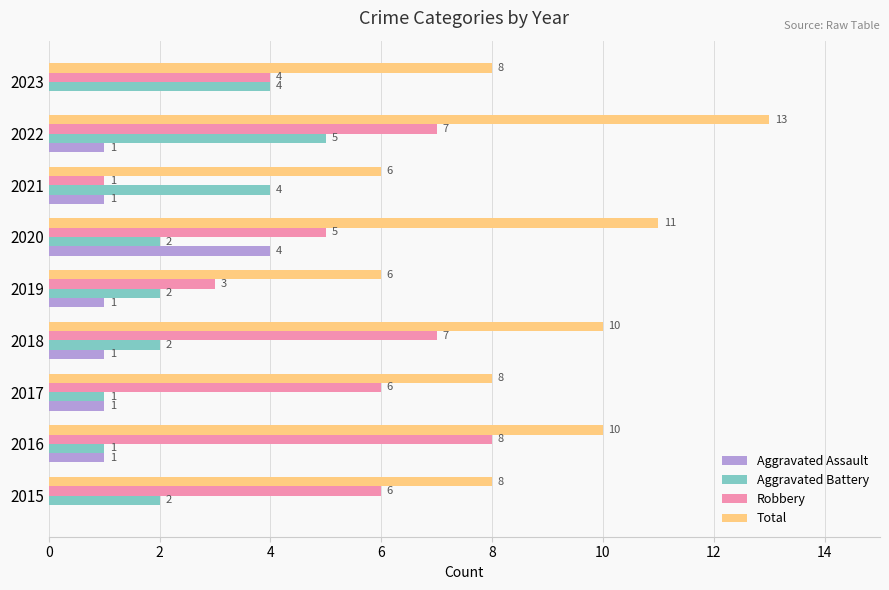

What is the average value of the Aggravated Battery series?

3